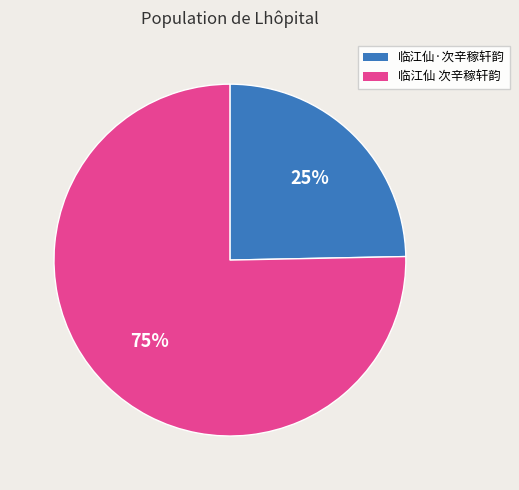

Does any single category account for the majority?

Yes